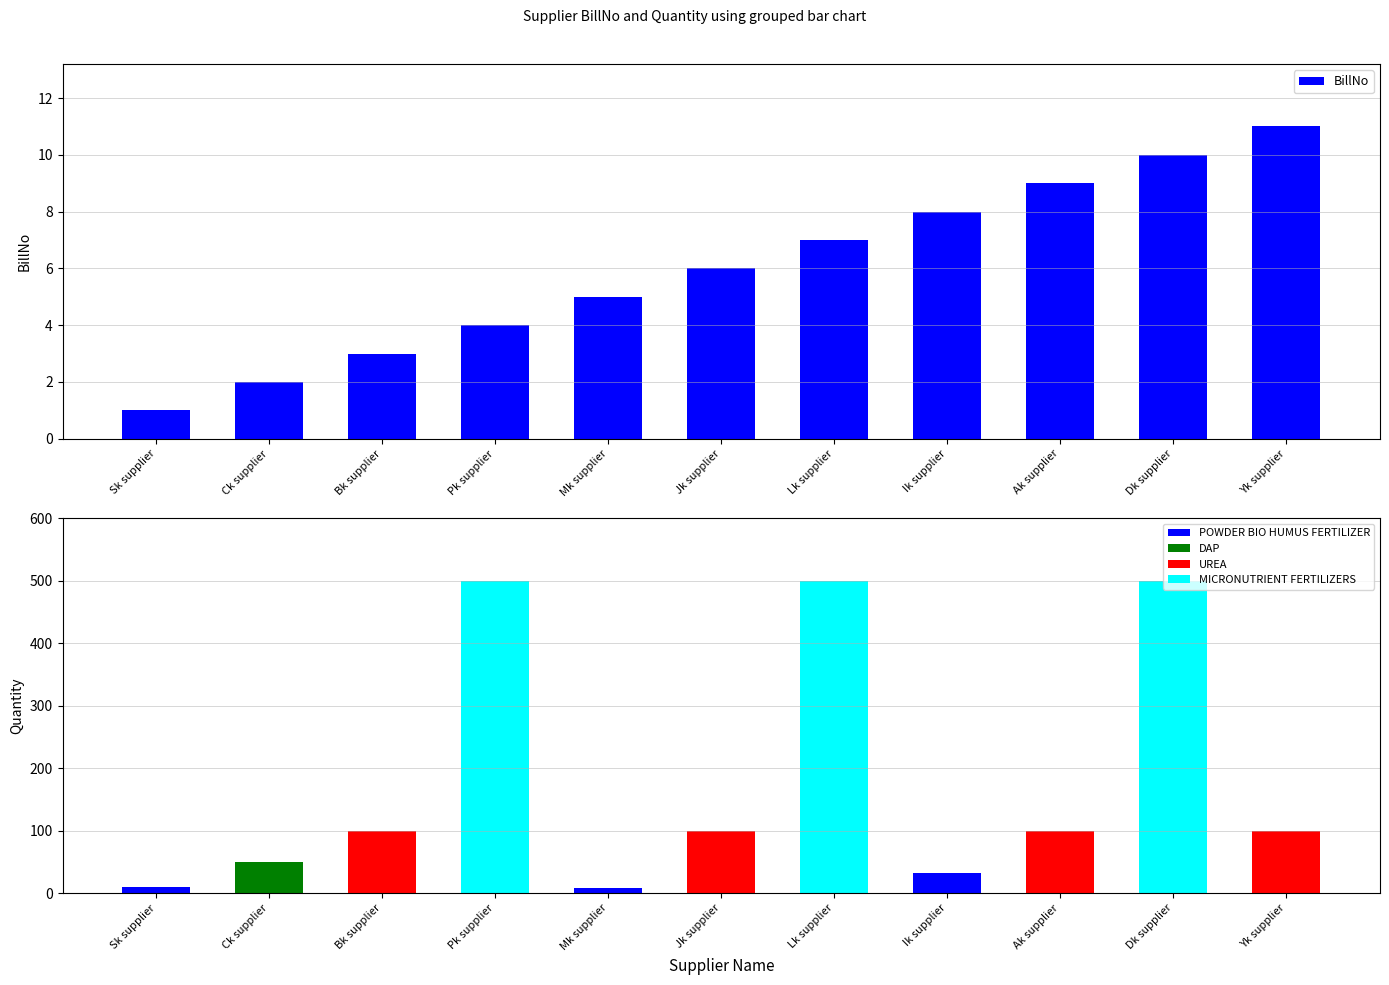

What value does the data have at Ik supplier, to the nearest 10?

10